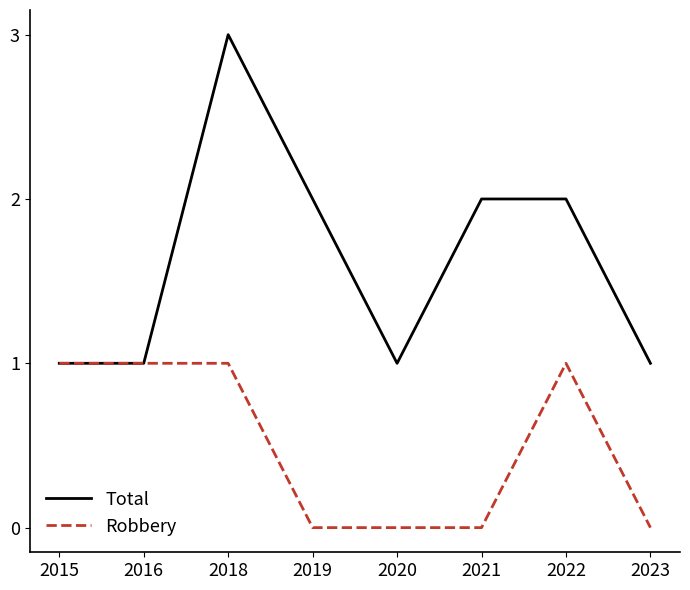

The Total series shows 2 at 2019. True or false?

True